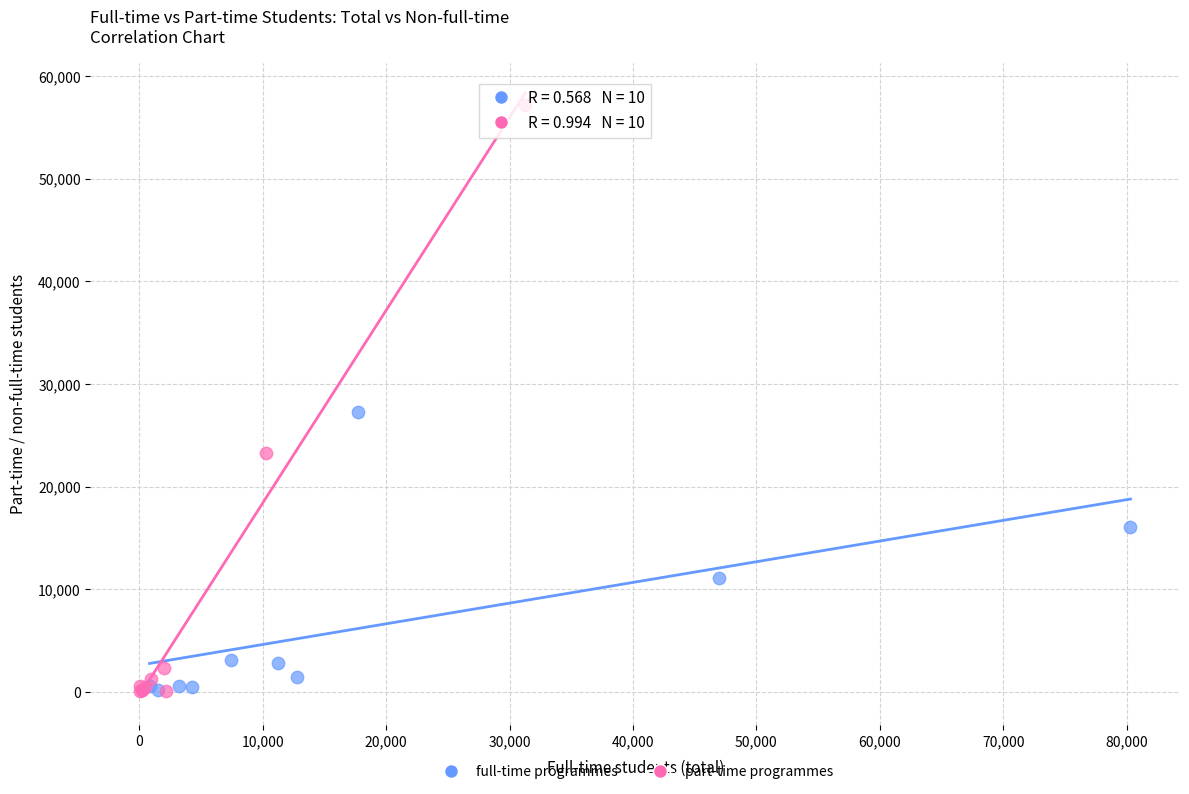

What are all the series names shown in the legend?

full-time programmes, part-time programmes